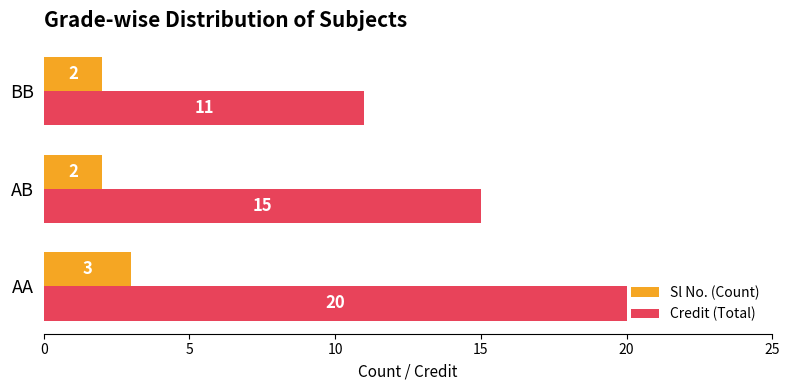

List the series in order of their peak value, lowest first.

Sl No. (Count), Credit (Total)